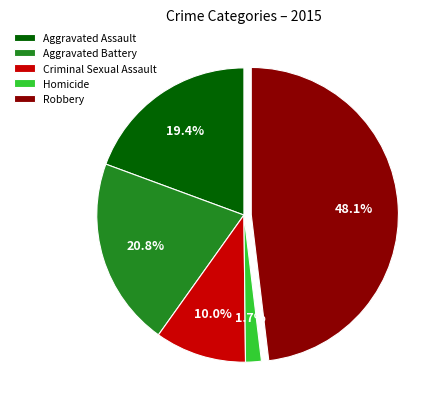

To the nearest percent, what percentage of the pie is Criminal Sexual Assault?

10%